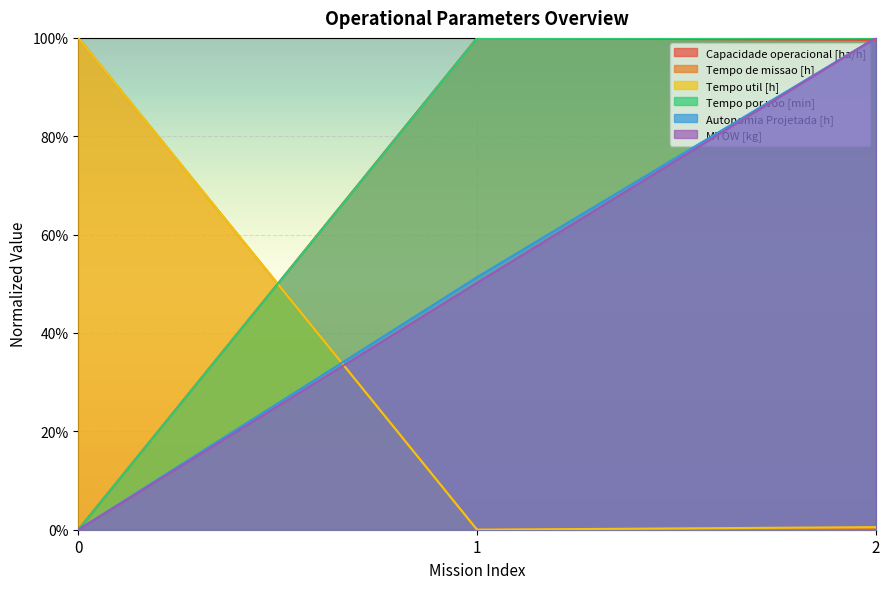

What is the maximum value for MTOW [kg]?

1.0